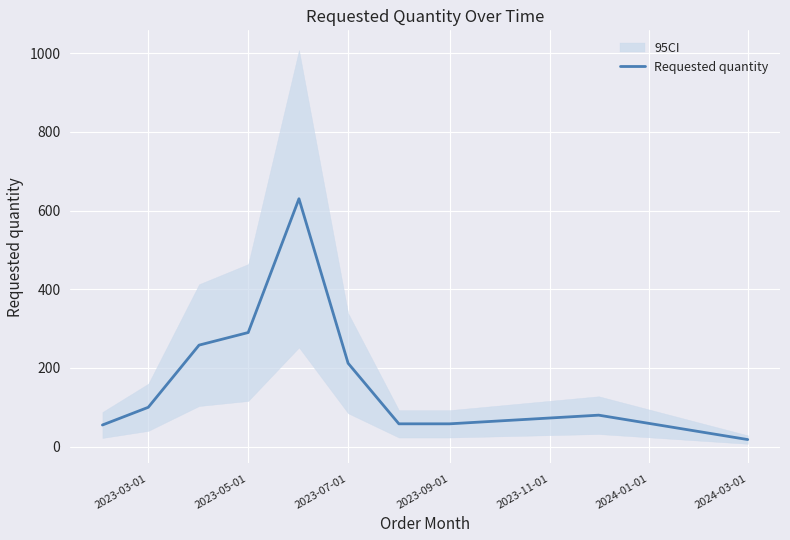

At which label does Requested quantity reach its minimum?

2024-03-01